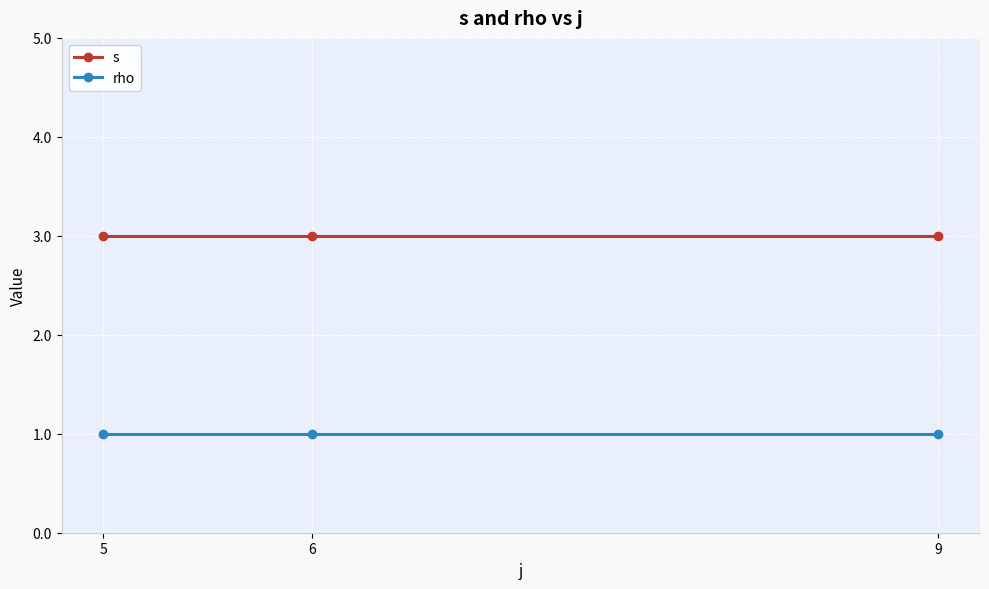

What is the spread (max minus min) of values at 6?

2